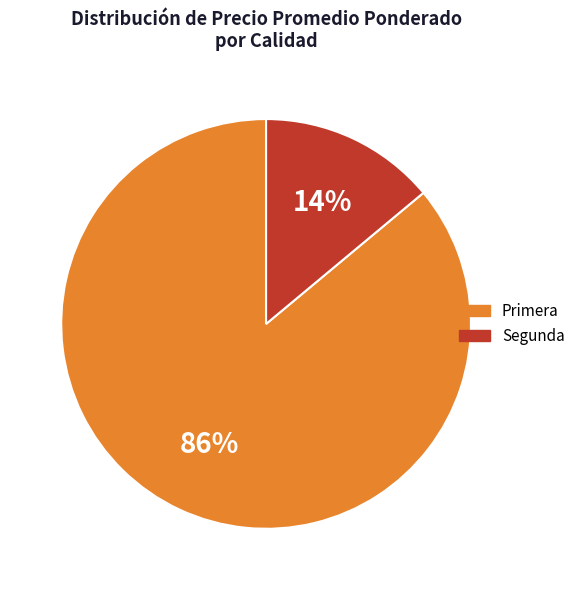

Combined, do Primera and Segunda account for over 50%?

Yes